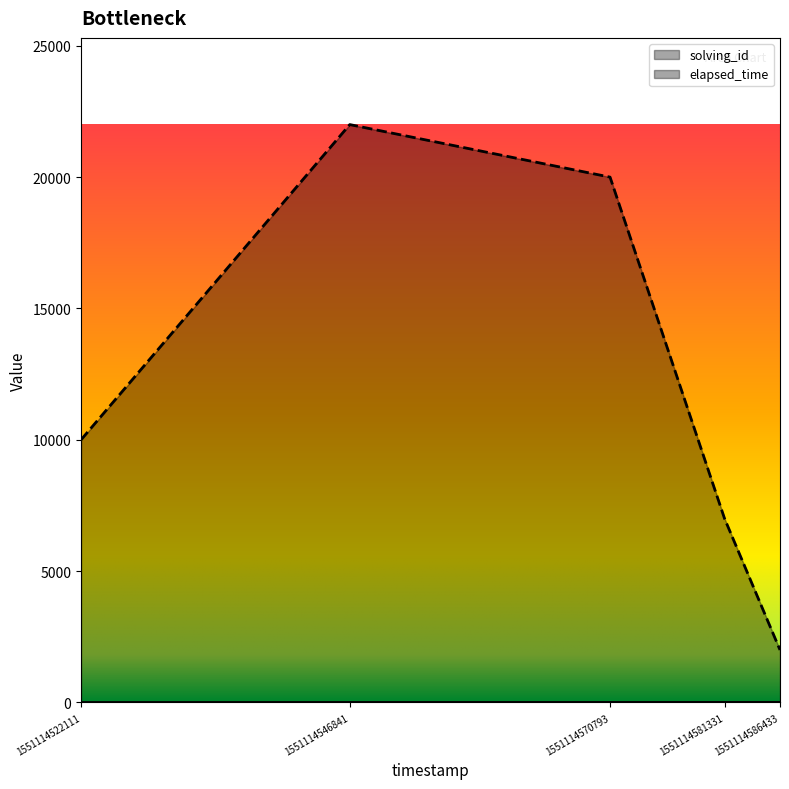

How many values in the solving_id series are below 3?

2